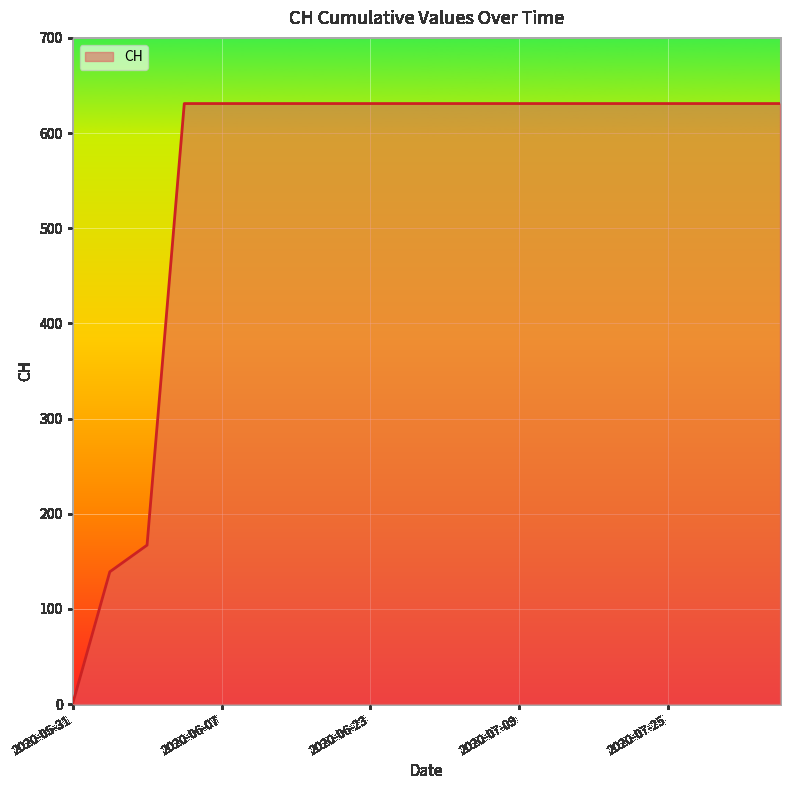

What is the maximum value shown in the chart?

631